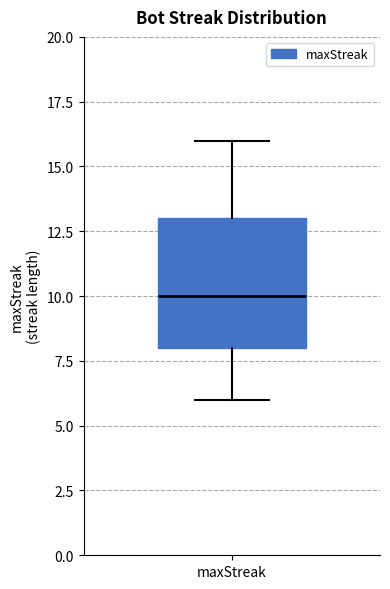

Transcribe this box plot: give where the median line is, the range the box spans, and where the two whiskers end, as read against the y-axis. The values are not printed on the chart, so give them approximately, as read against the axis.

median 10, box 8 to 13, whiskers 6 to 16